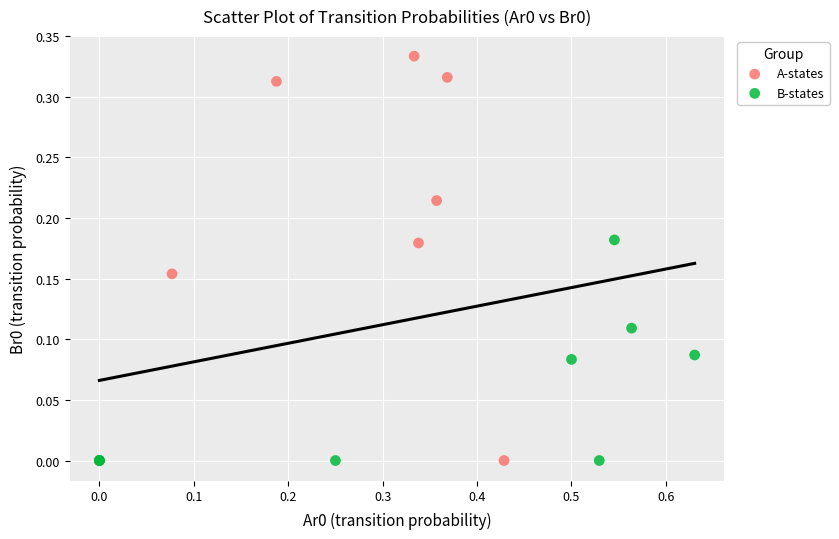

Which series has the largest Y range (max minus min)?

A-states